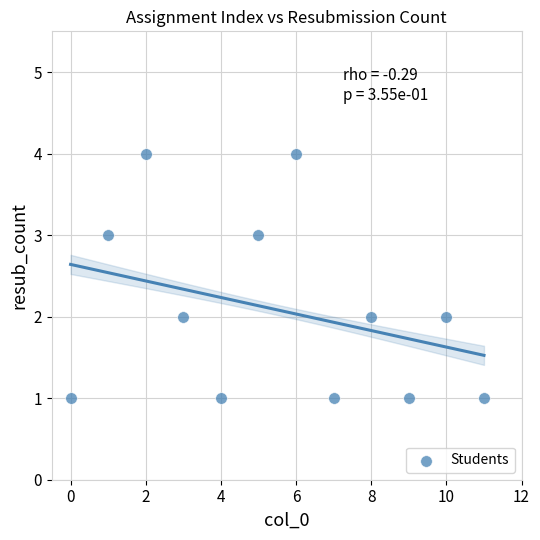

What is the average X value?

6